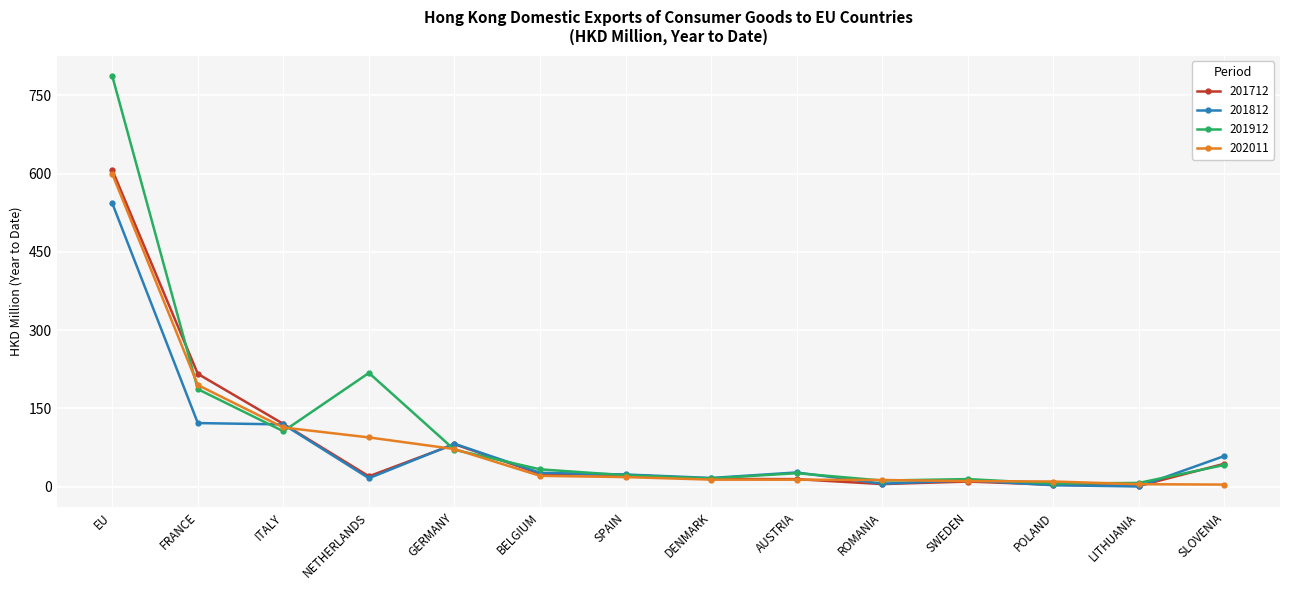

At which label does 202011 first exceed 18?

EU